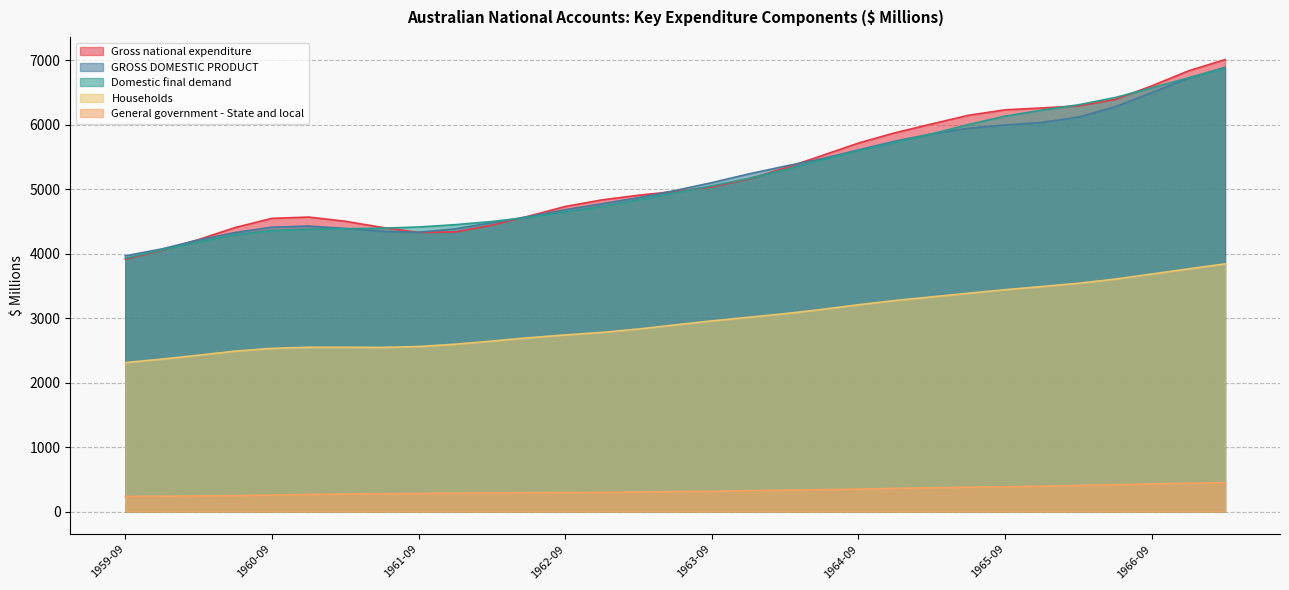

What value does the General government - State and local ; Final consumption expenditure ; series have at 1963-09, to the nearest 50?

300